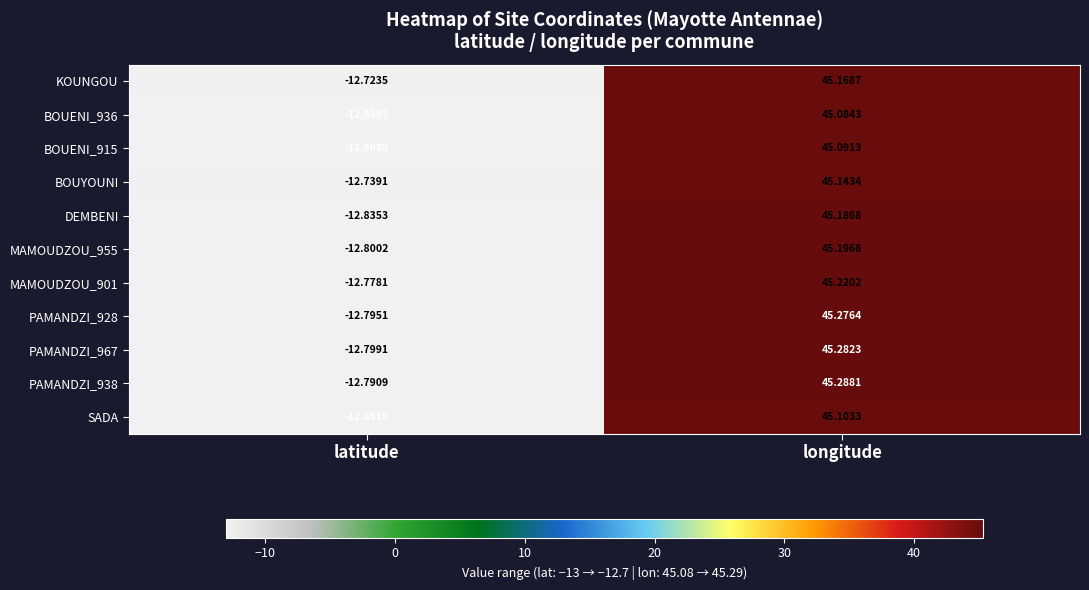

At which category does the chart reach its minimum across all series?

latitude